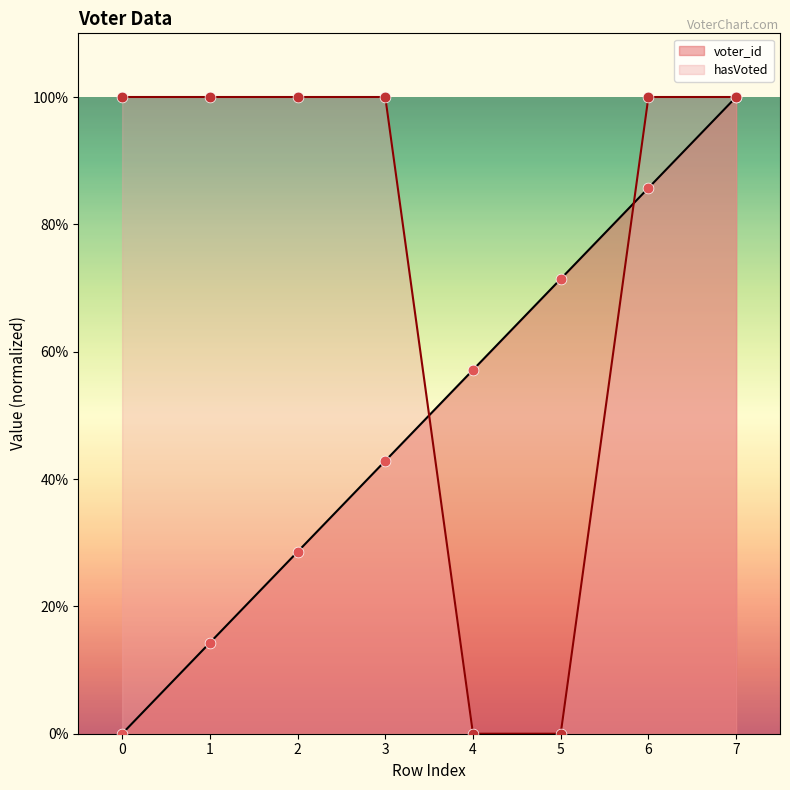

Which series reaches the maximum Y coordinate?

voter_id